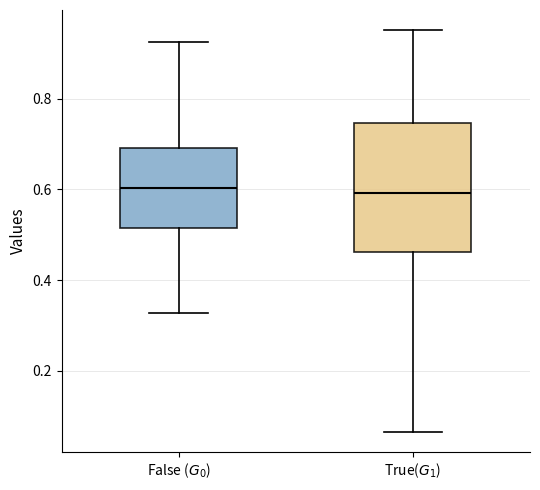

Comparing the boxes themselves (not the whiskers), which one is the tallest?

True($G_1$)